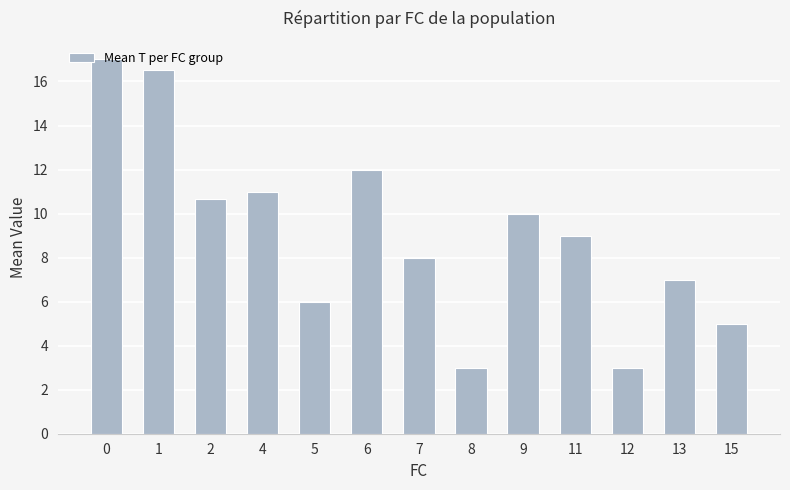

Reading left to right, what are all the values shown in this chart?

17.0	16.5	10.7	11.0	6.0	12.0	8.0	3.0	10.0	9.0	3.0	7.0	5.0